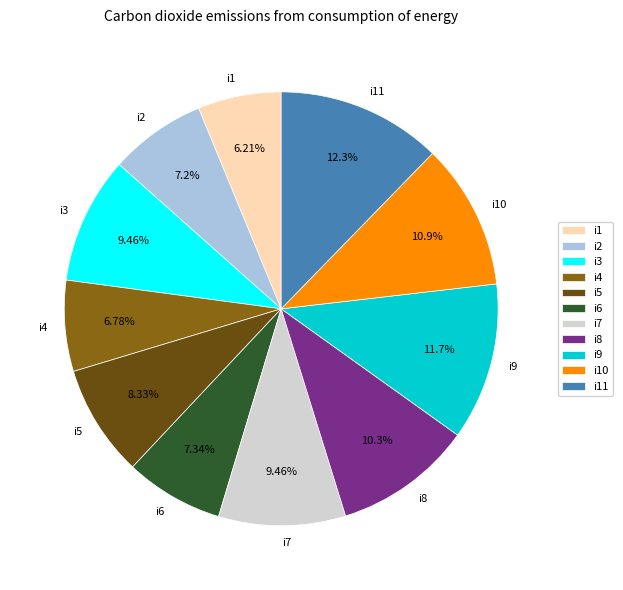

What portion of the pie excludes i11?

87.7%